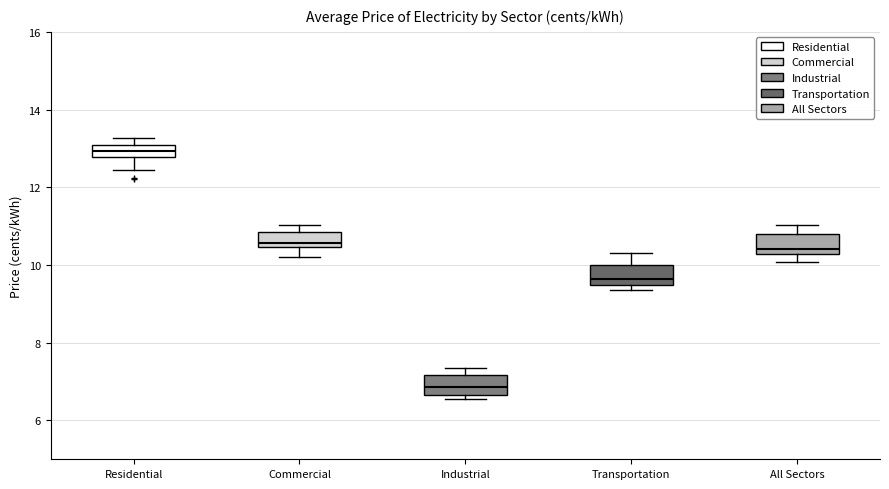

Reading left to right, transcribe this box plot: for each box, give where its median line is, the range the box spans, and where its two whiskers end, as read against the y-axis. The values are not printed on the chart, so give them approximately, as read against the axis.

Residential: median 13.0 (inside the box), box 12.8 to 13.0, whiskers 12.4 to 13.2
Commercial: median 10.6, box 10.4 to 10.8, whiskers 10.2 to 11.0
Industrial: median 6.8, box 6.6 to 7.2, whiskers 6.6 (just below the box's lower edge) to 7.4
Transportation: median 9.6, box 9.4 to 10.0, whiskers 9.4 (just below the box's lower edge) to 10.4
All Sectors: median 10.4, box 10.2 to 10.8, whiskers 10.0 to 11.0